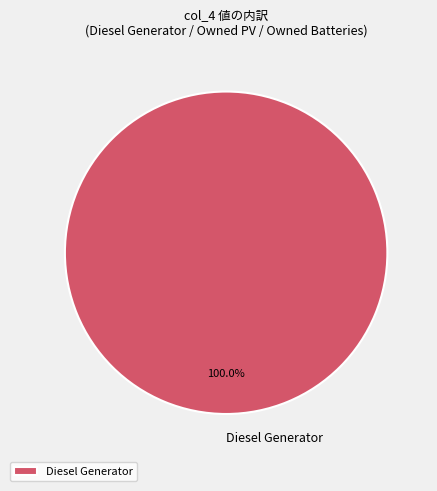

Count the number of slices in the pie.

1